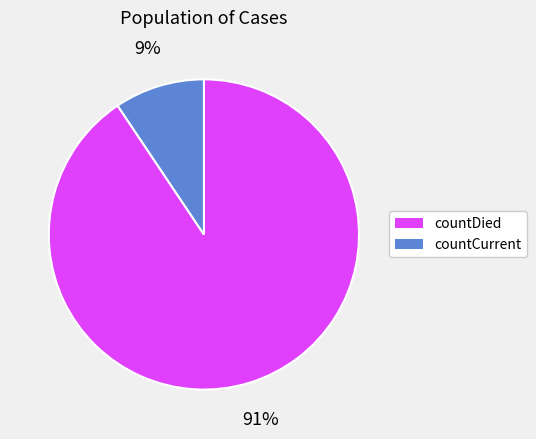

How many segments does this pie chart have?

2